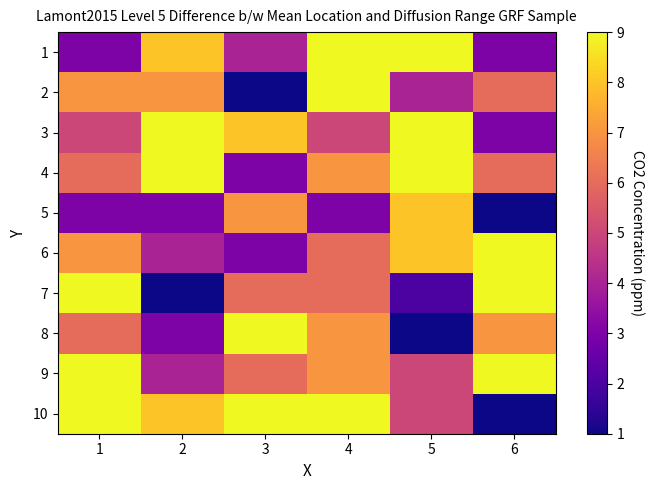

Reading left to right, list all the values displayed in this chart.

1: 1=3	2=8	3=4	4=9	5=9	6=3
2: 1=7	2=7	3=1	4=9	5=4	6=6
3: 1=5	2=9	3=8	4=5	5=9	6=3
4: 1=6	2=9	3=3	4=7	5=9	6=6
5: 1=3	2=3	3=7	4=3	5=8	6=1
6: 1=7	2=4	3=3	4=6	5=8	6=9
7: 1=9	2=1	3=6	4=6	5=2	6=9
8: 1=6	2=3	3=9	4=7	5=1	6=7
9: 1=9	2=4	3=6	4=7	5=5	6=9
10: 1=9	2=8	3=9	4=9	5=5	6=1